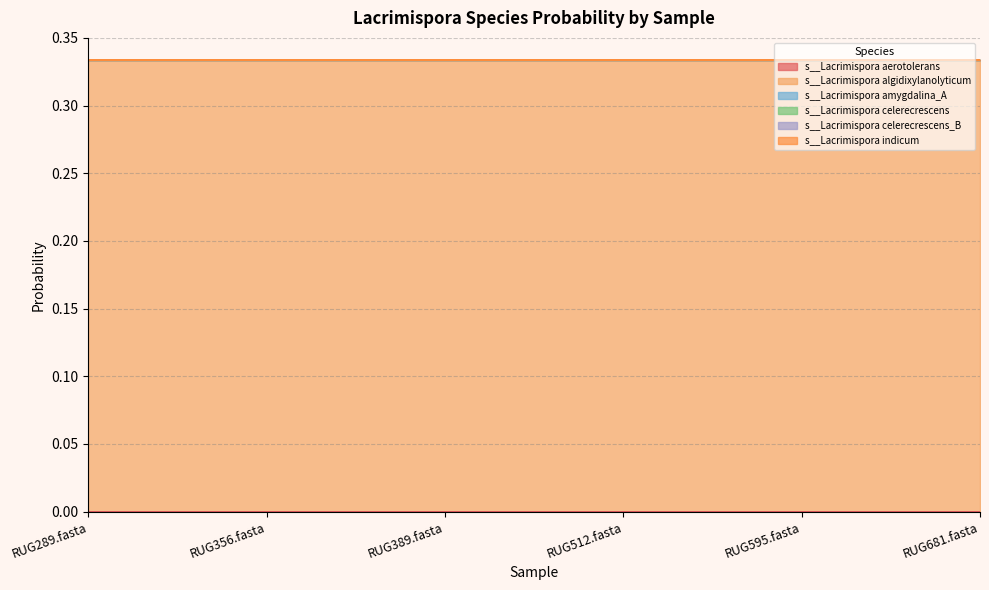

The s__Lacrimispora celerecrescens_B series shows 0.0 at RUG356.fasta. True or false?

False